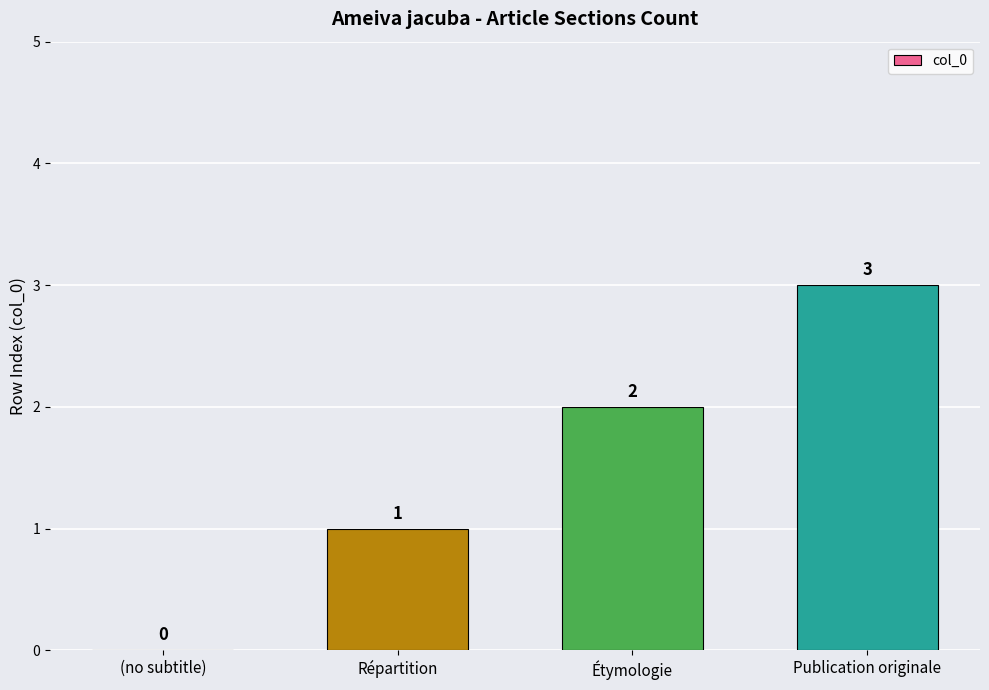

Between Publication originale and Répartition, which is larger?

Publication originale